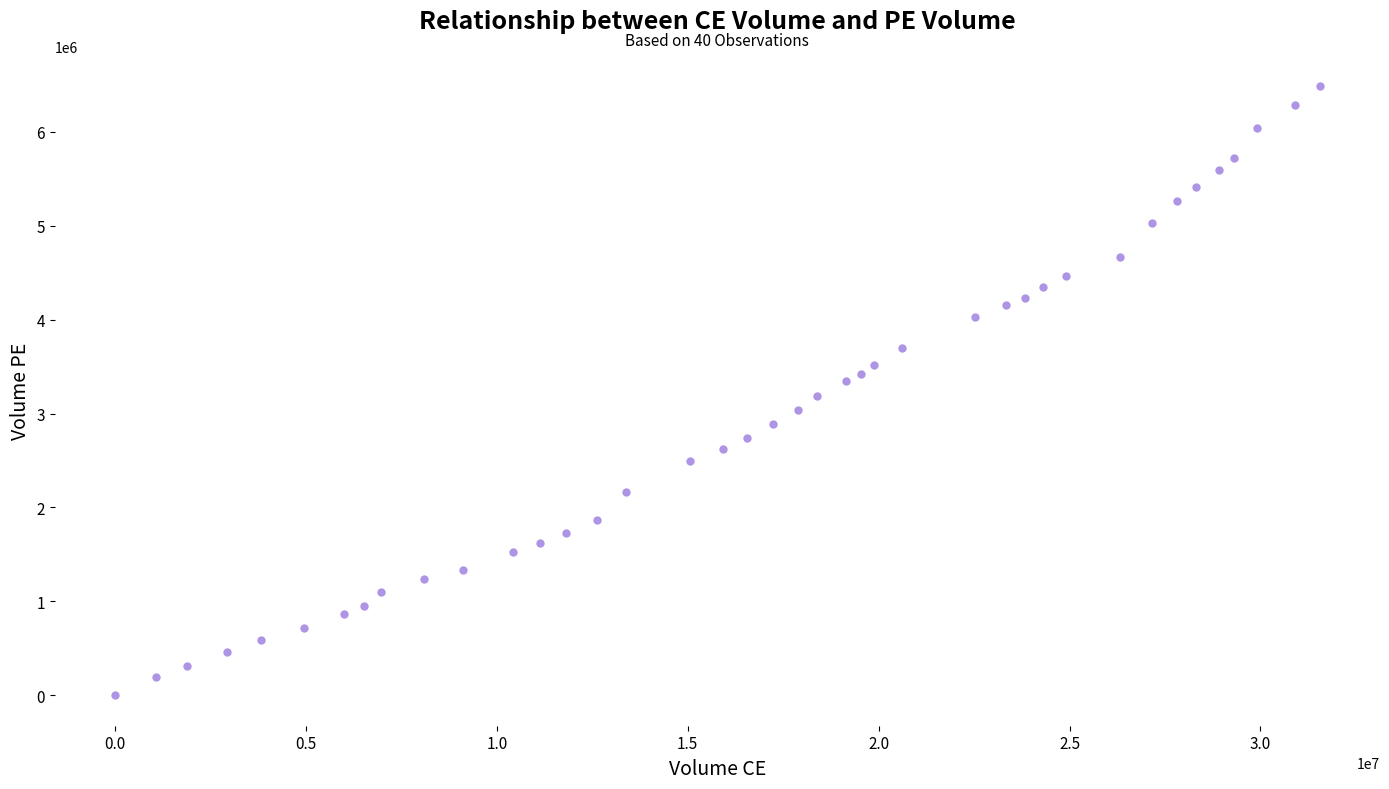

What is the range of X values (max minus min)?

31552625